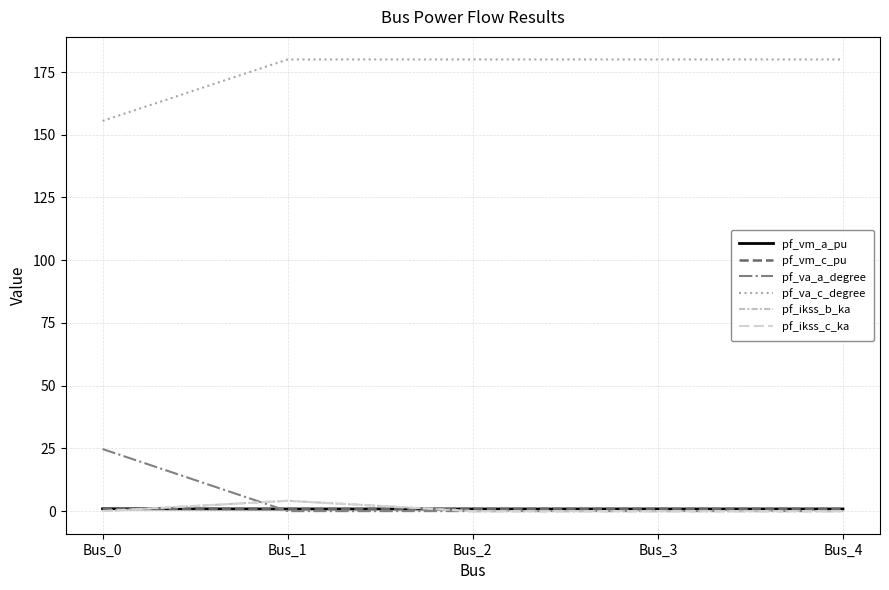

At which category is the sum across all series the highest?

Bus_1